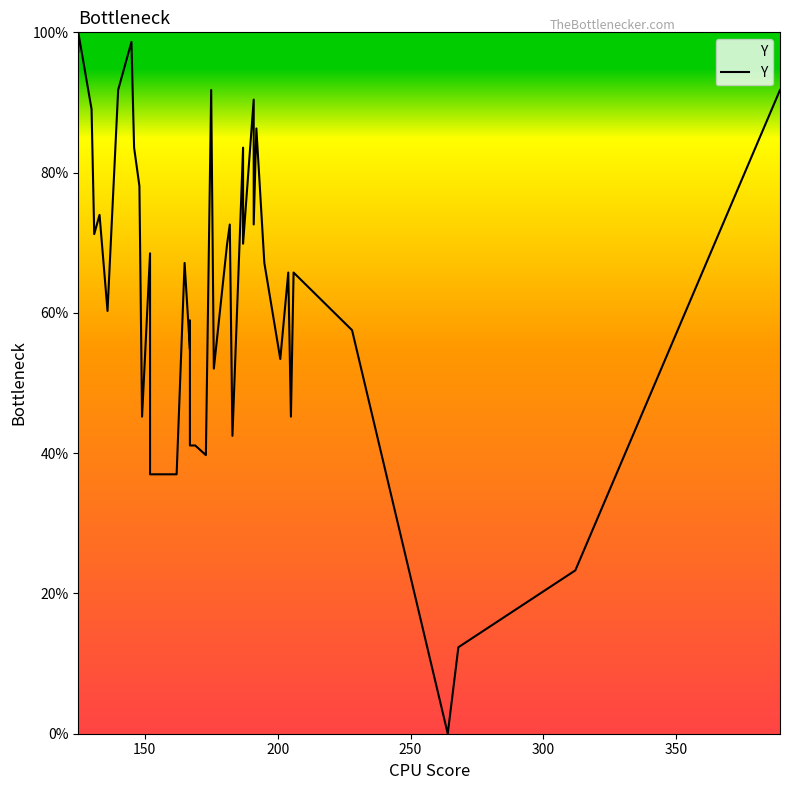

Count the number of values greater than 67.

21